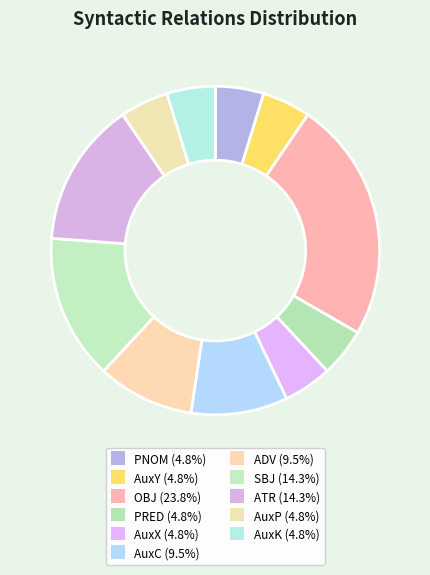

What is the largest slice in the pie chart?

OBJ